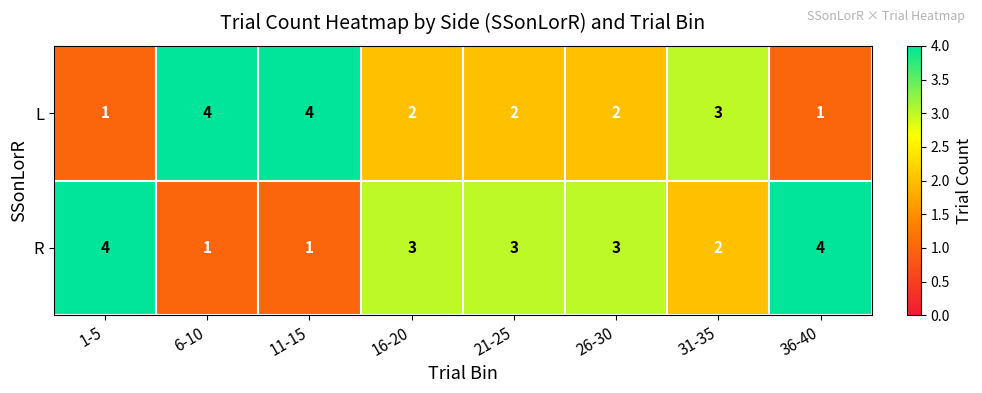

The value of L at 21-25 is 1. True or false?

False